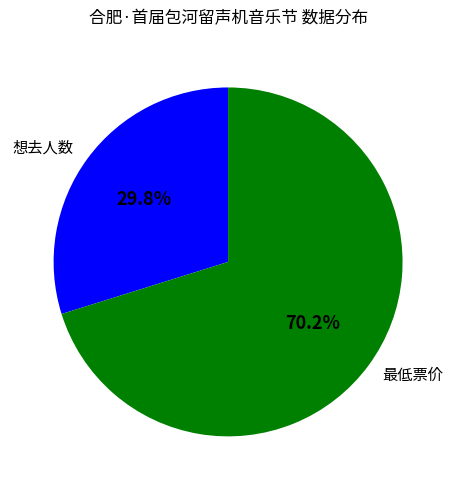

Combined, do 想去人数 and 最低票价 account for over 50%?

Yes